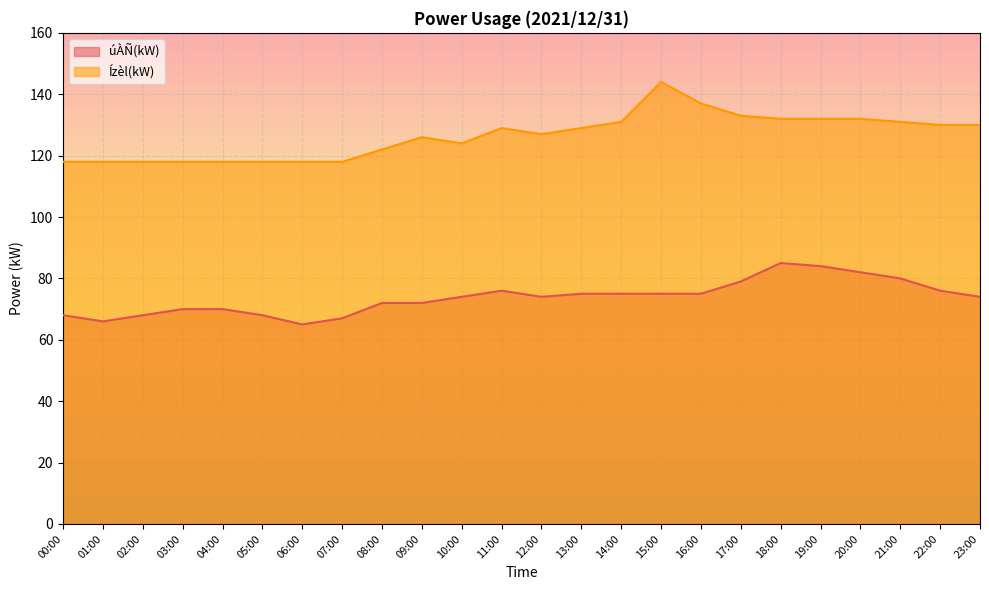

List the series in order of their overall mean, lowest first.

úÀÑ(kW), Ízèl(kW)